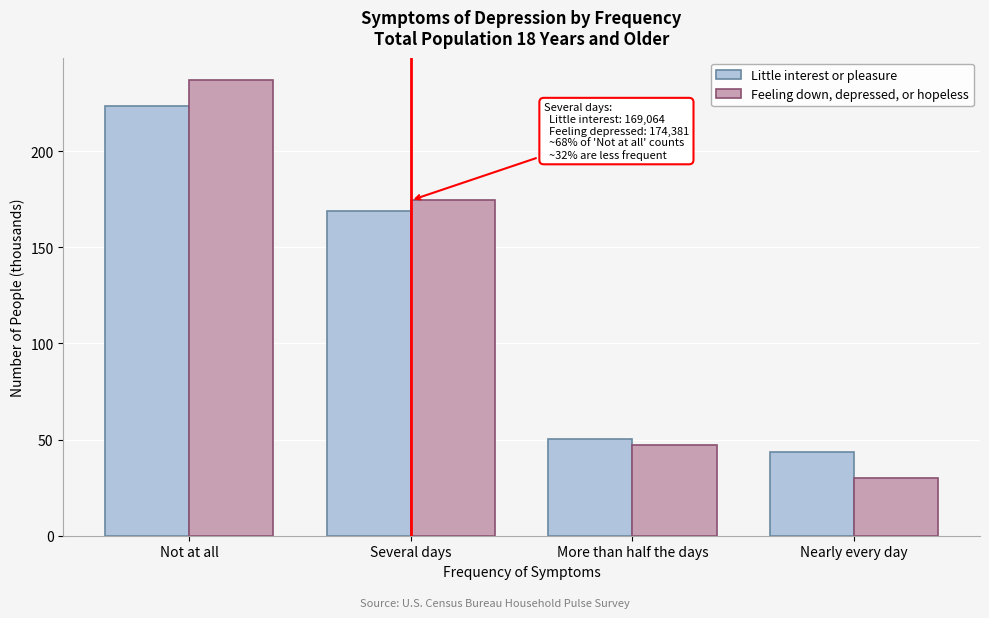

Reading left to right, extract all data points from this chart.

Little interest or pleasure: 223.3	169.1	50.4	43.4
Feeling down, depressed, or hopeless: 236.7	174.4	47.3	30.1